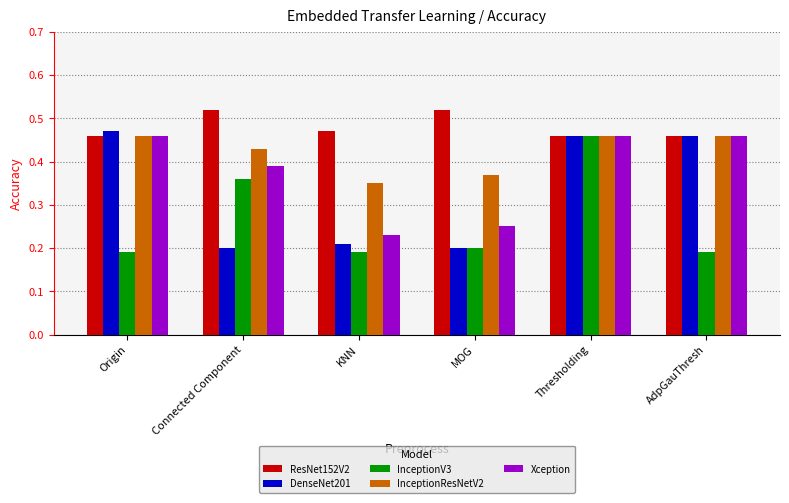

Is the value of DenseNet201 at KNN greater than the value of InceptionResNetV2 at MOG?

No